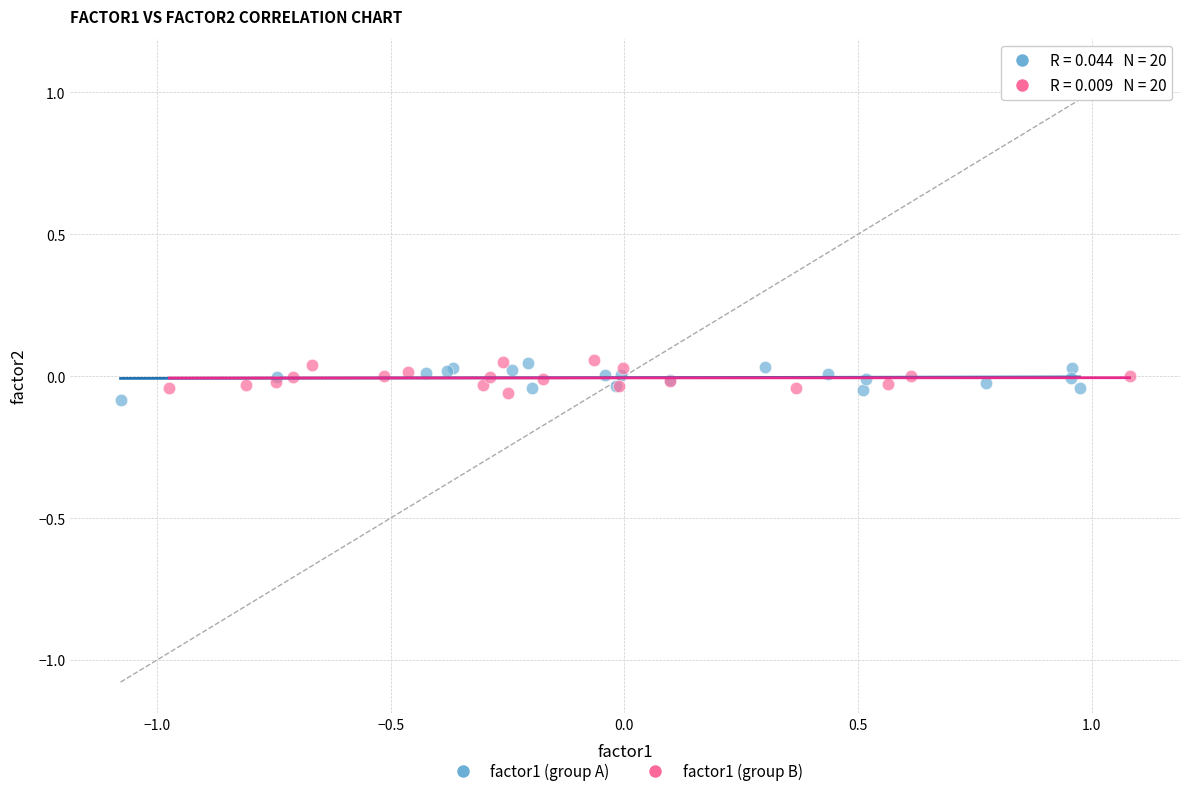

What are all the series names shown in the legend?

factor1 (group A), factor1 (group B)